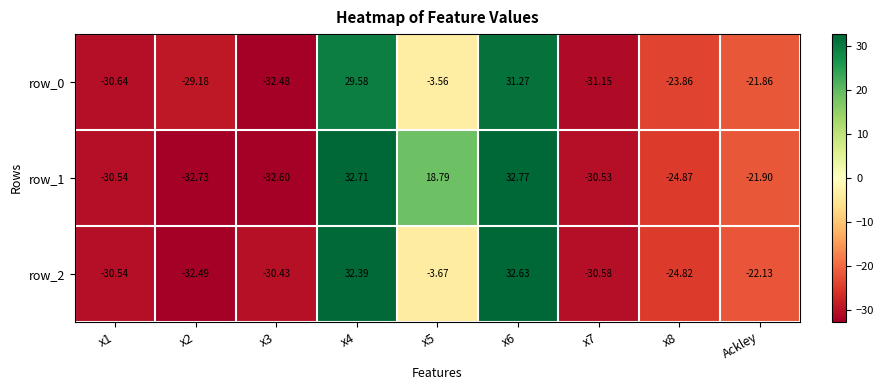

What is the difference between the highest and lowest values at x1?

0.1